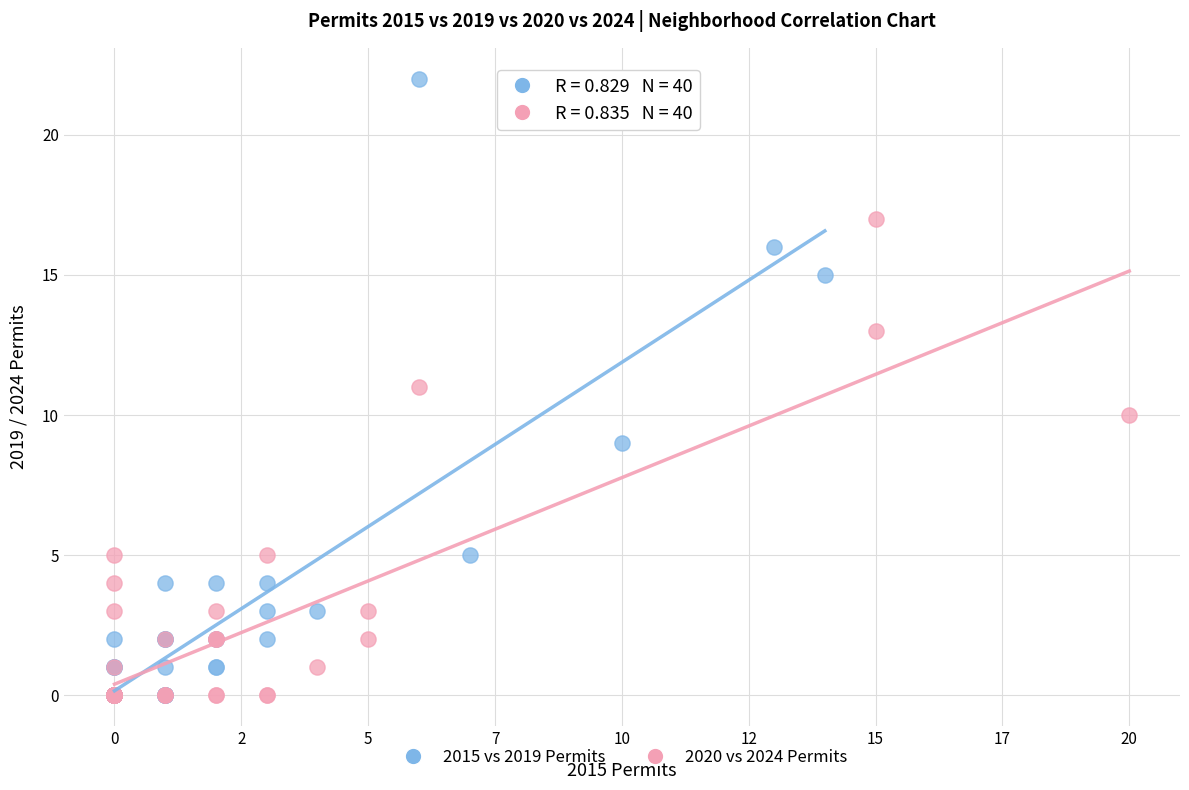

What are all the series names shown in the legend?

2015 vs 2019 Permits, 2020 vs 2024 Permits